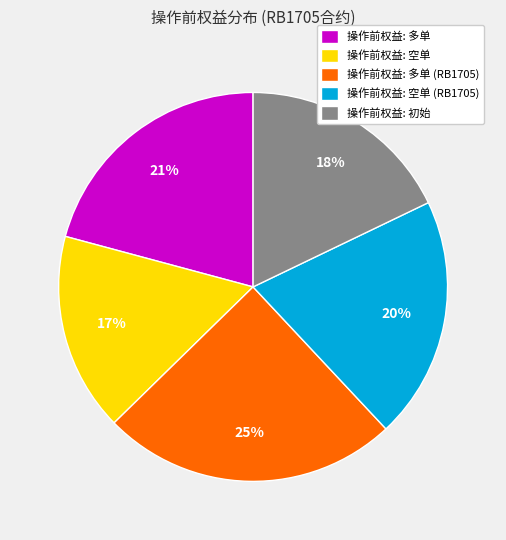

Count the number of slices in the pie.

5